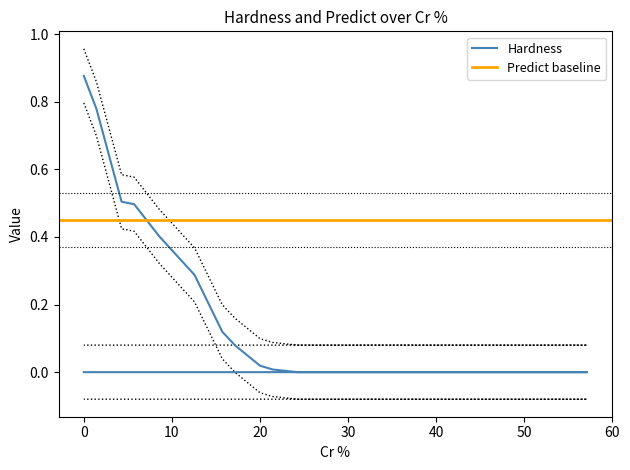

Which series has the largest total across all categories?

Hardness